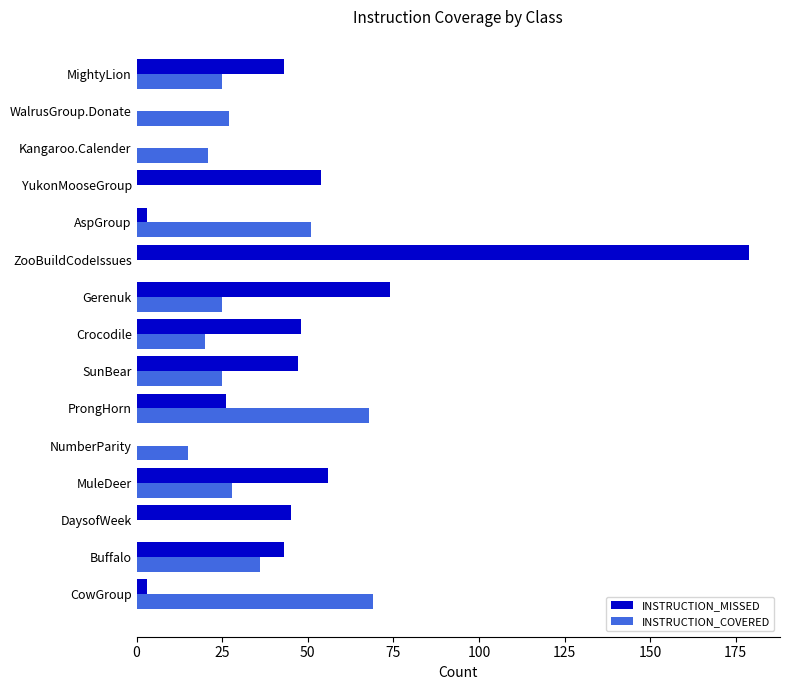

What is the sum of the INSTRUCTION_MISSED values at ZooBuildCodeIssues and ProngHorn?

205